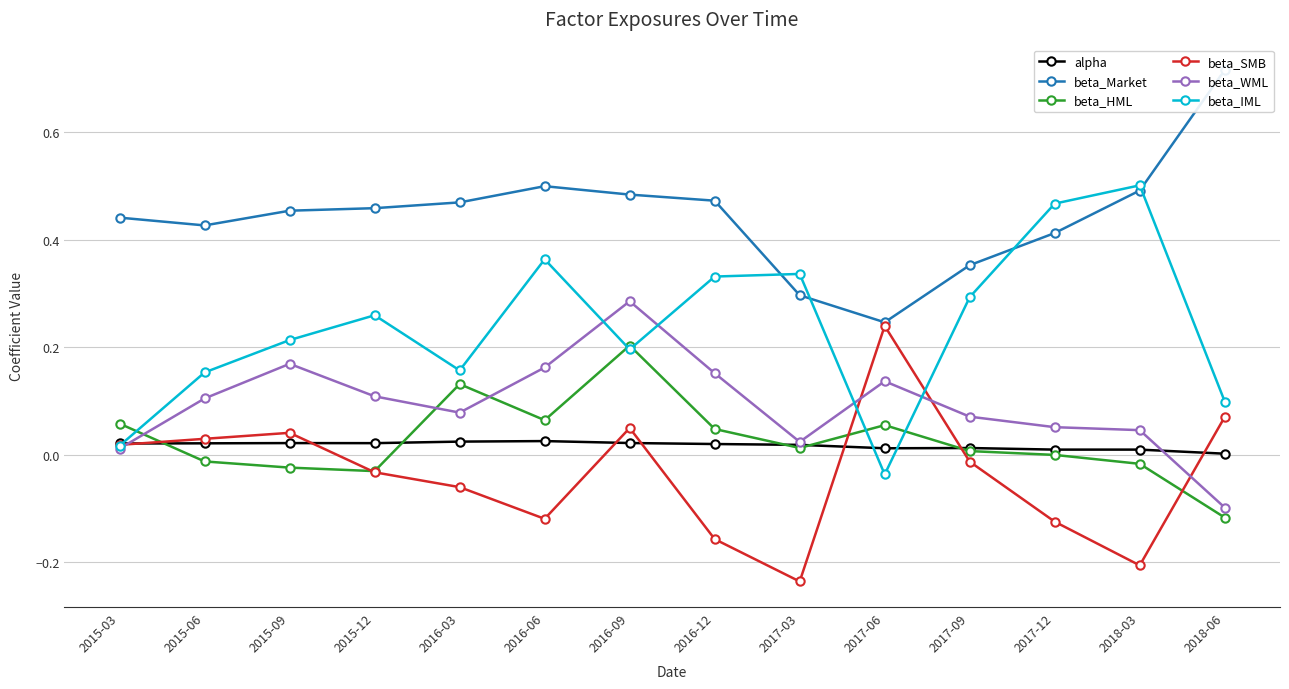

What is the greatest value displayed?

0.7